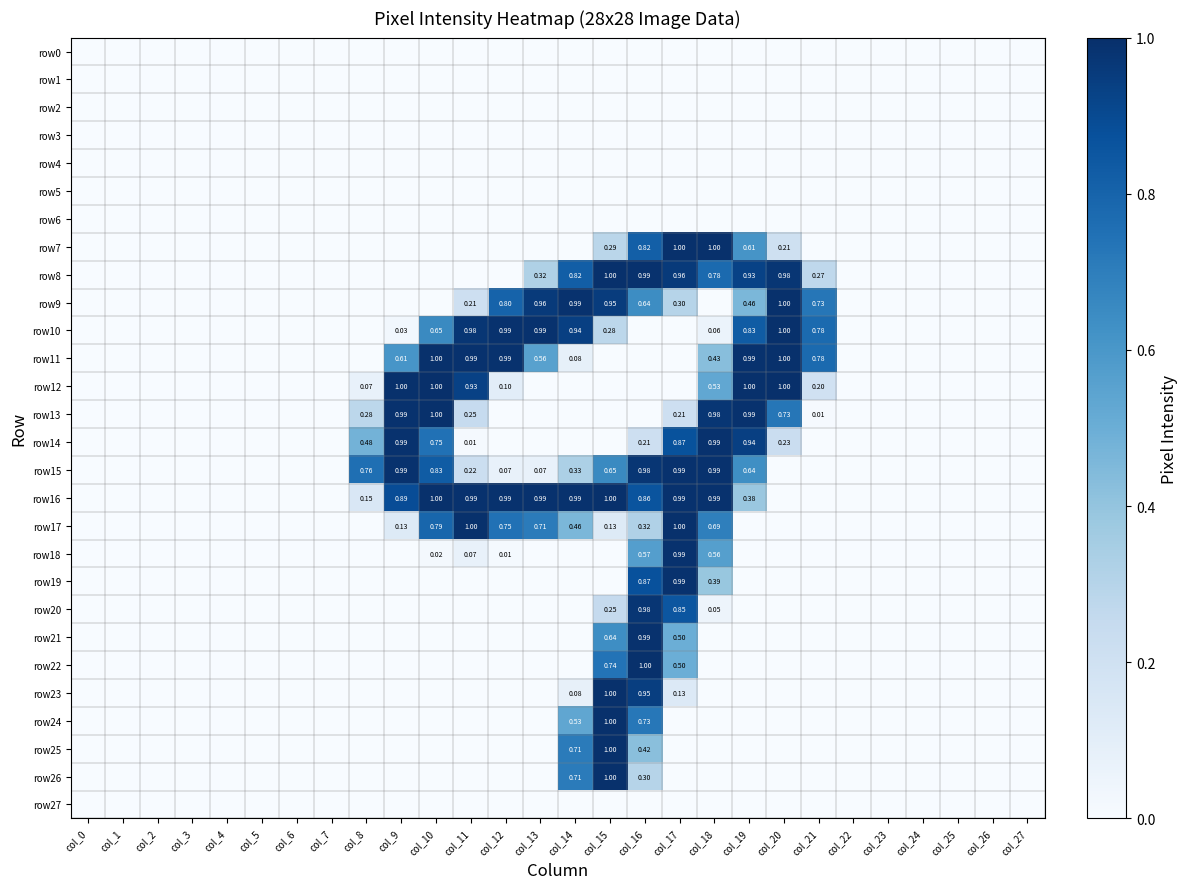

Rank the series at col_4 from highest to lowest value.

row0, row1, row2, row3, row4, row5, row6, row7, row8, row9, row10, row11, row12, row13, row14, row15, row16, row17, row18, row19, row20, row21, row22, row23, row24, row25, row26, row27